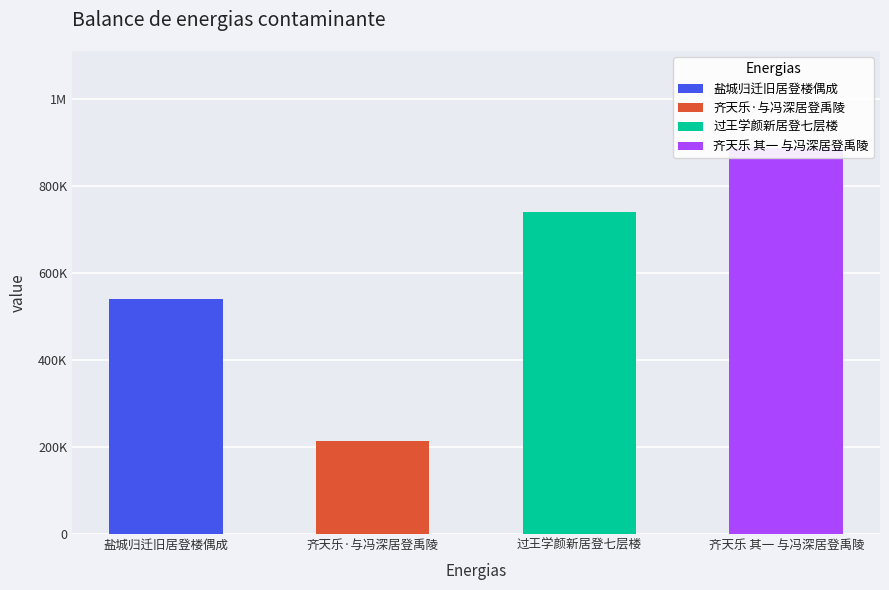

Where is the data nearest to the value 550329?

盐城归迁旧居登楼偶成